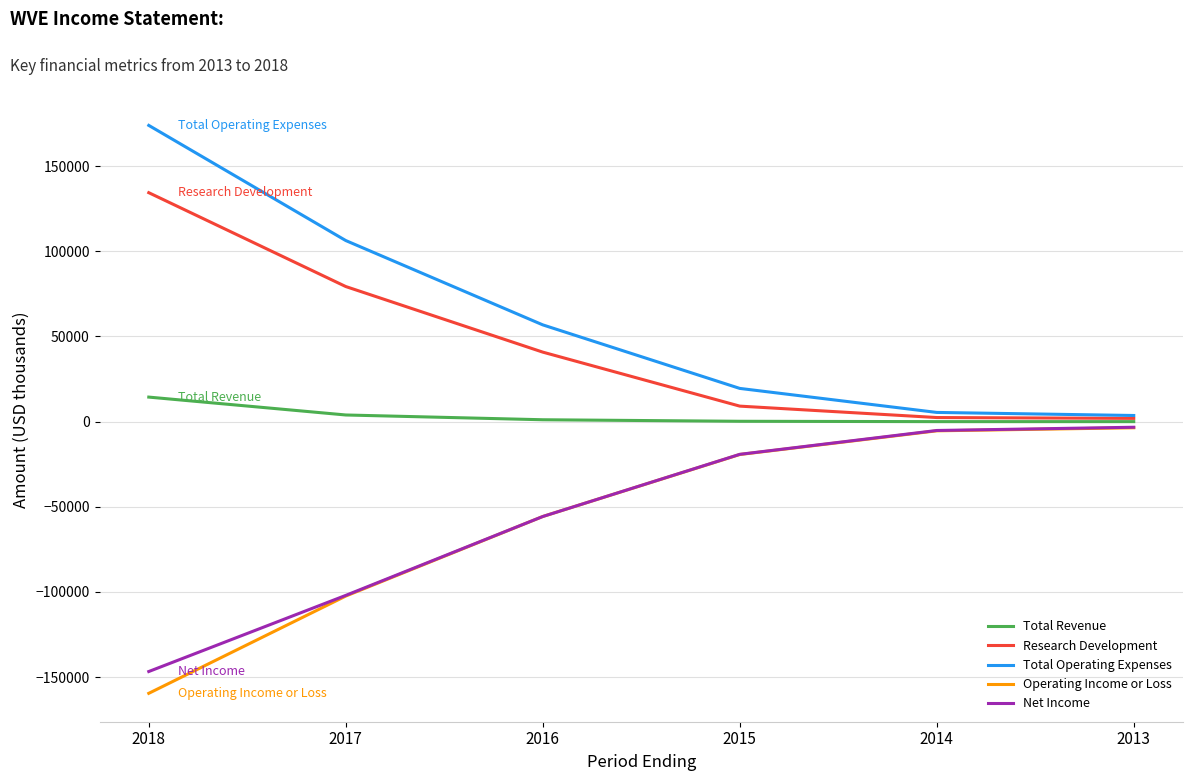

What is the minimum value shown in the chart?

-159500